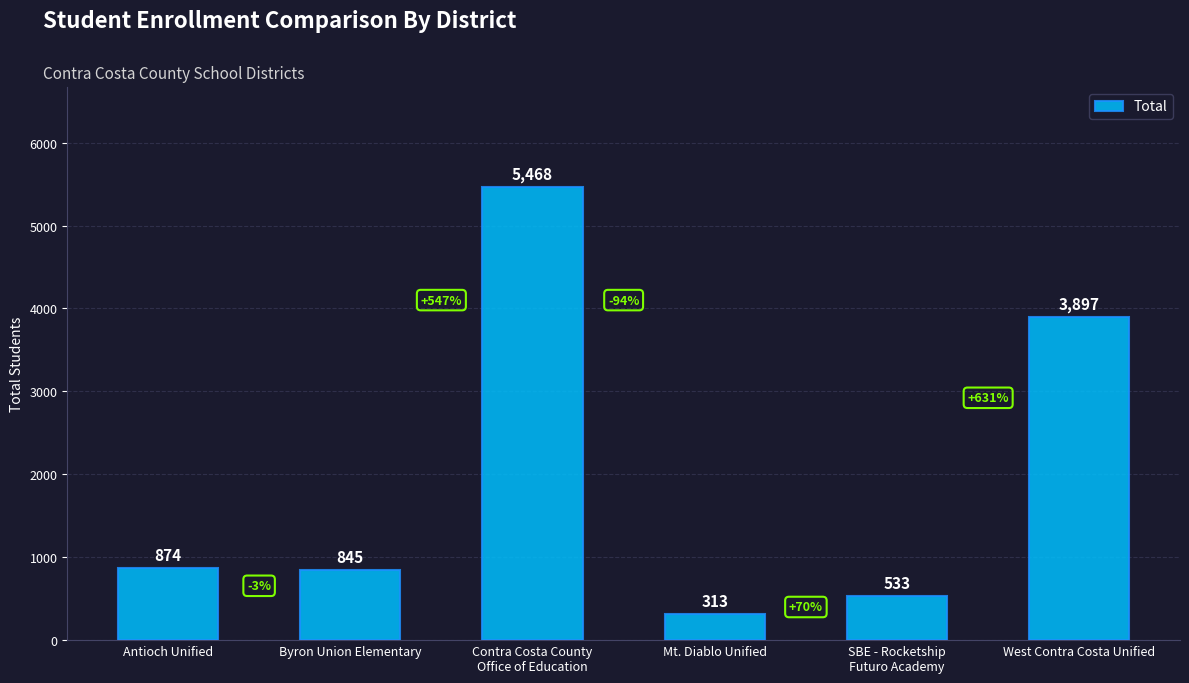

What is the minimum value shown in the chart?

313